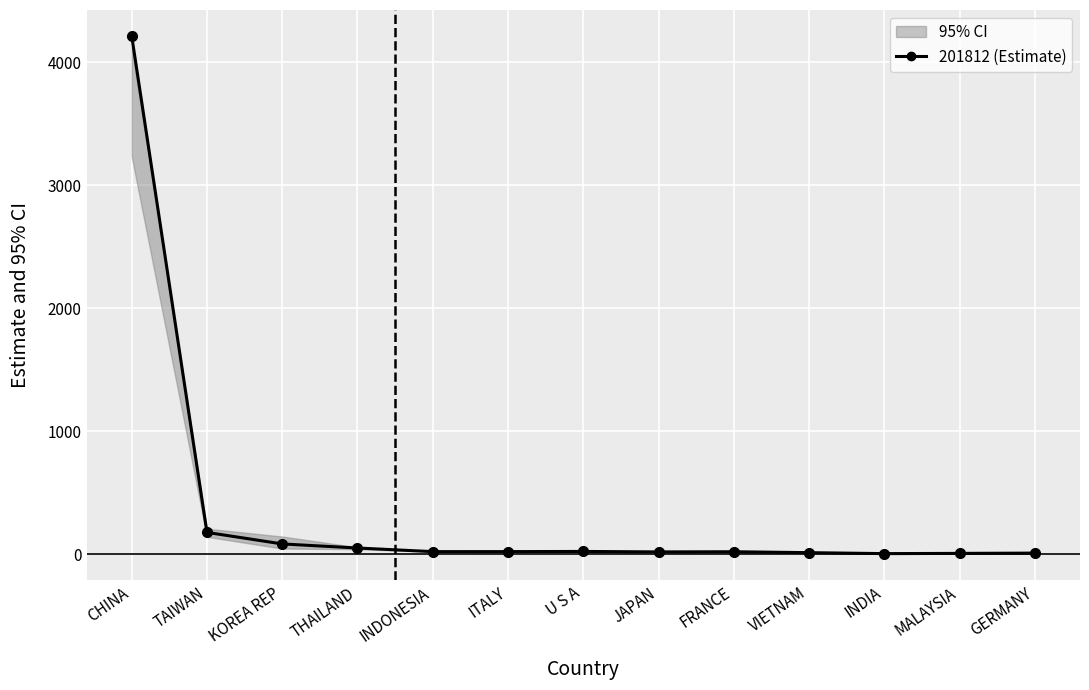

What is the label of the 10th point from the right?

THAILAND